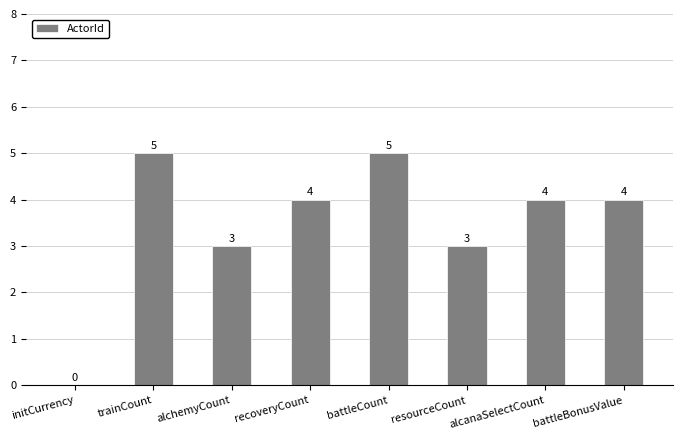

How many values are above zero?

7